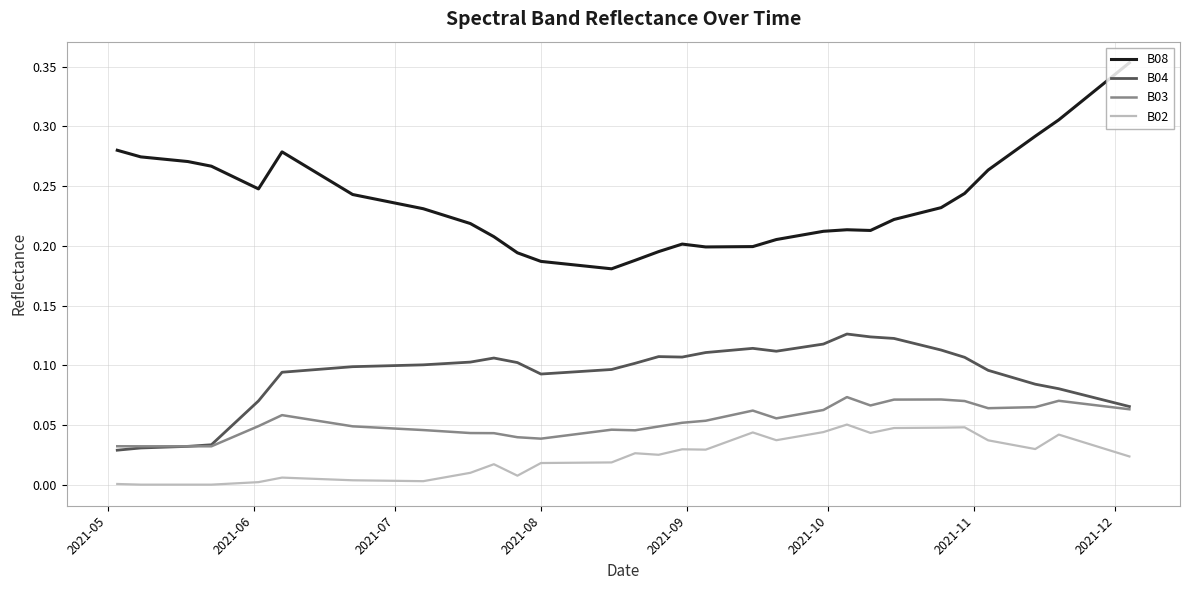

Which series has the largest range (max minus min)?

B08